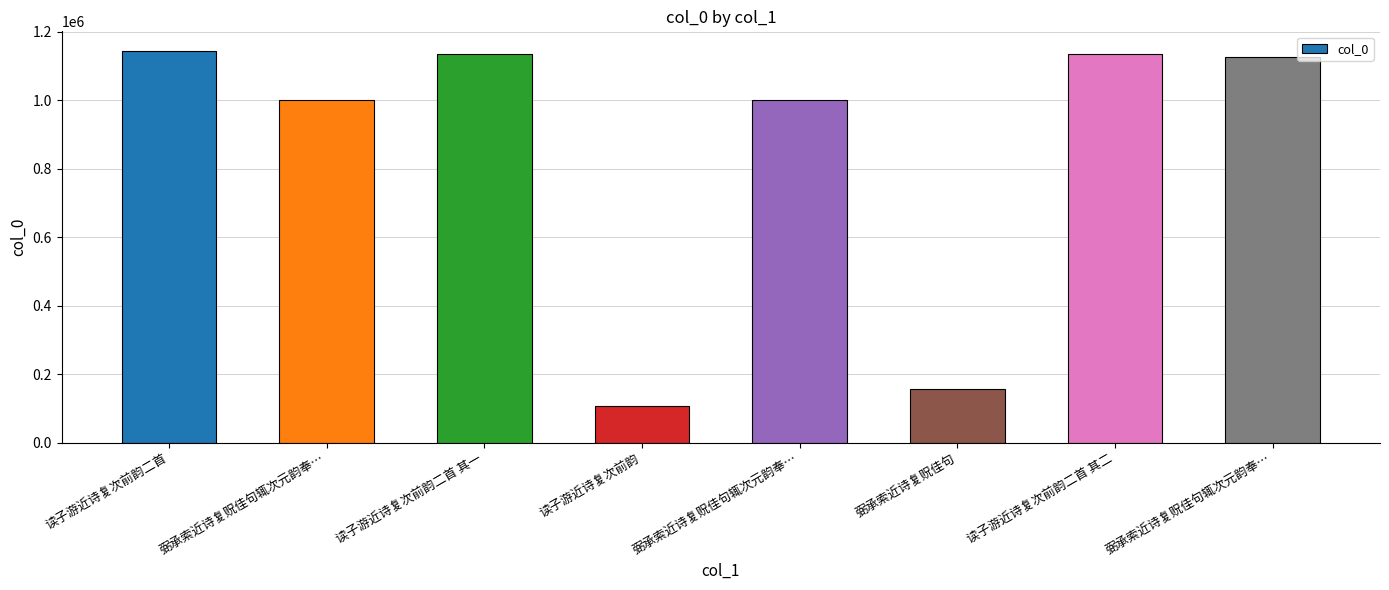

What is the label of the 7th bar from the left?

读子游近诗复次前韵二首 其二